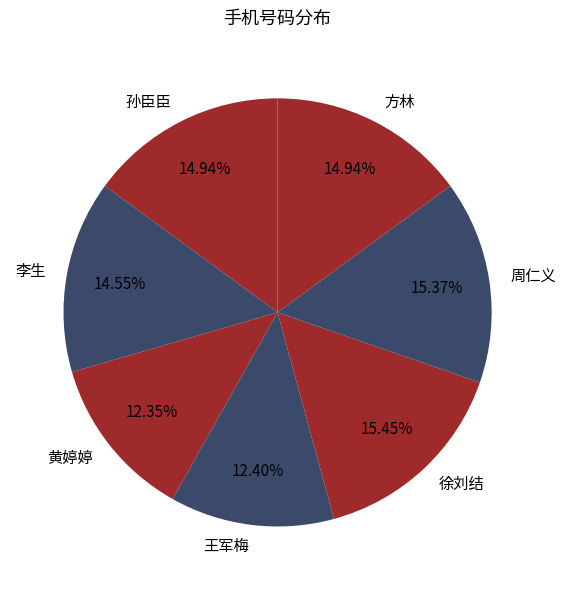

Approximately how many times larger is the value at 徐刘结 compared to 孙臣臣?

1.0